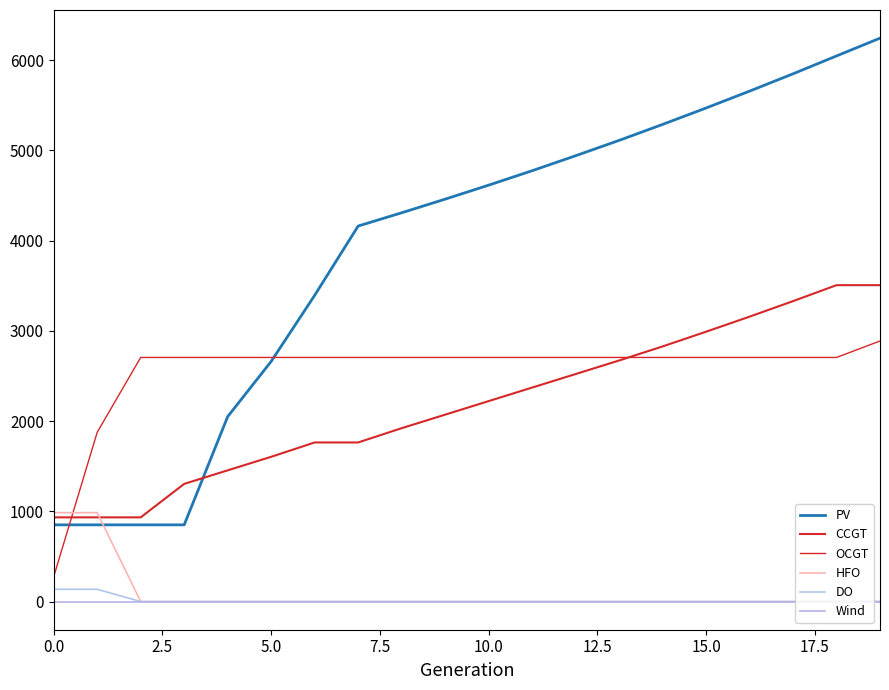

How many lines are shown in the chart?

6